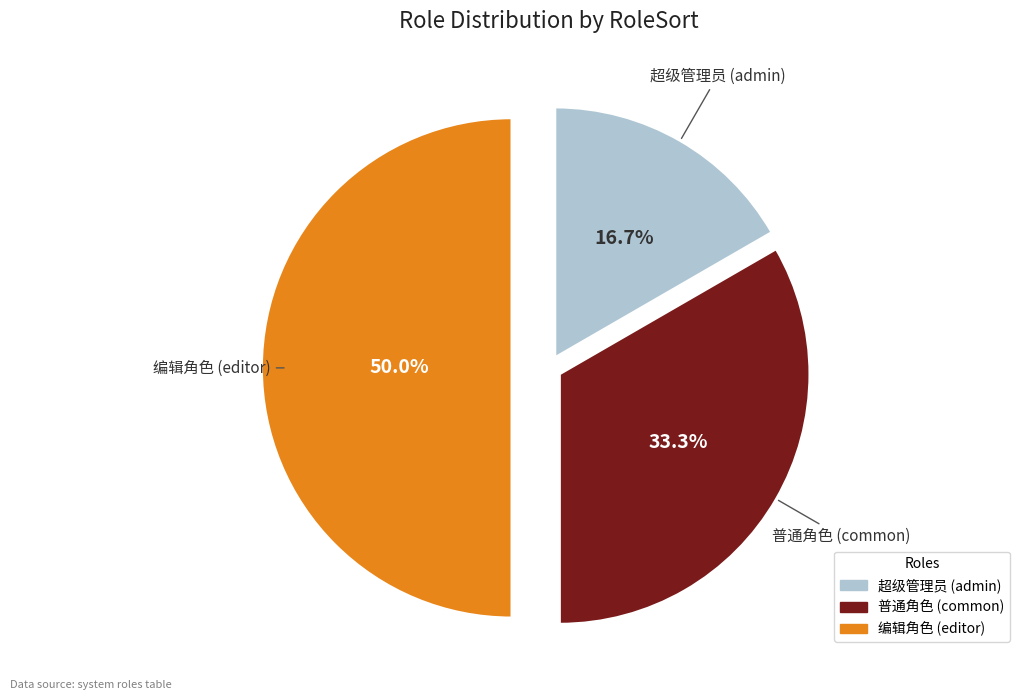

Is the sum of 编辑角色 (editor) and 超级管理员 (admin) greater than half?

Yes